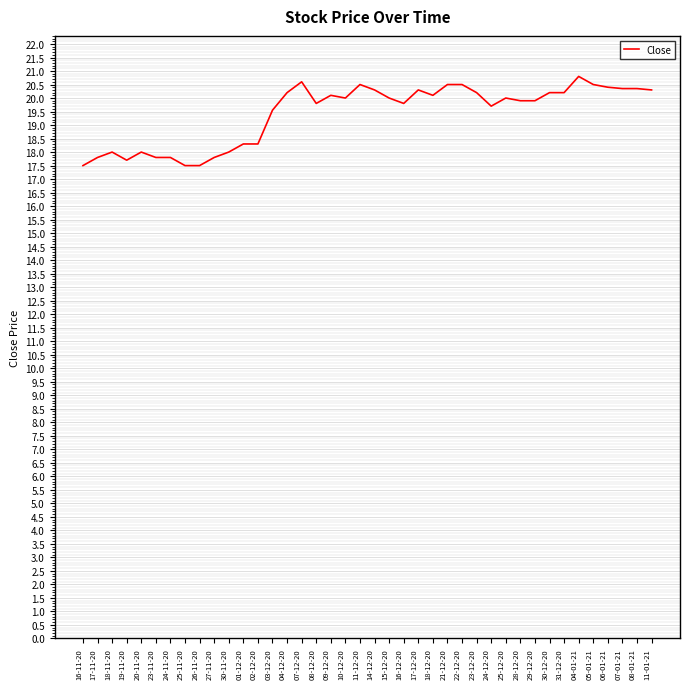

What is the difference between the maximum and minimum values?

3.3